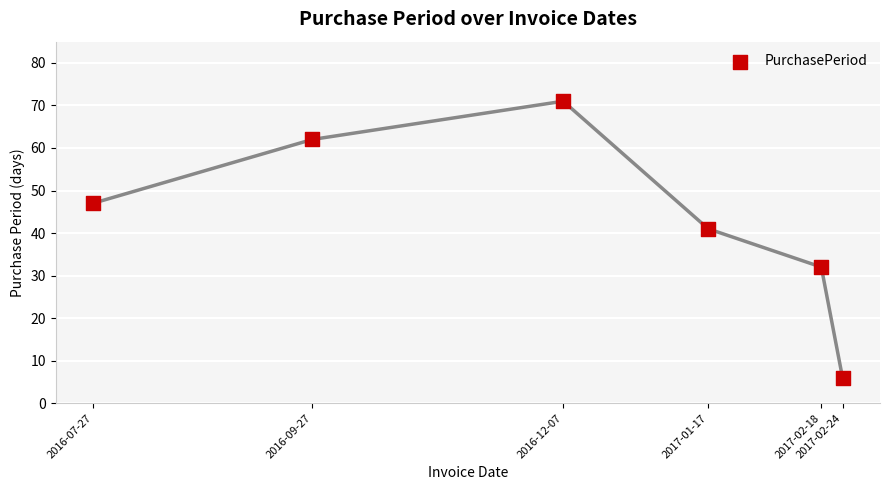

What is the range of Y values (max minus min)?

65